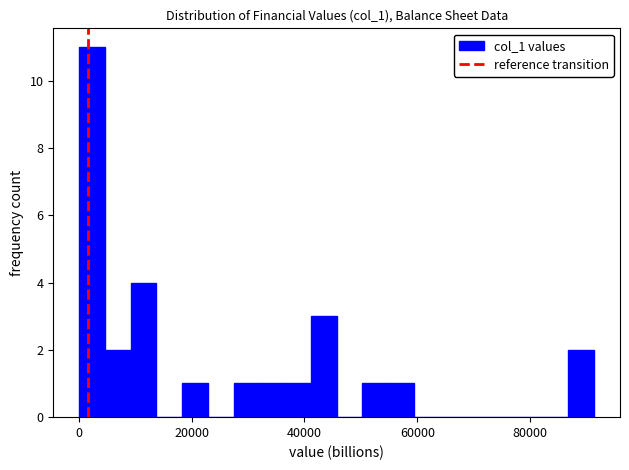

Around what value on the x-axis is the tallest bar? Give the approximate position of its centre, as read against the axis.

2000